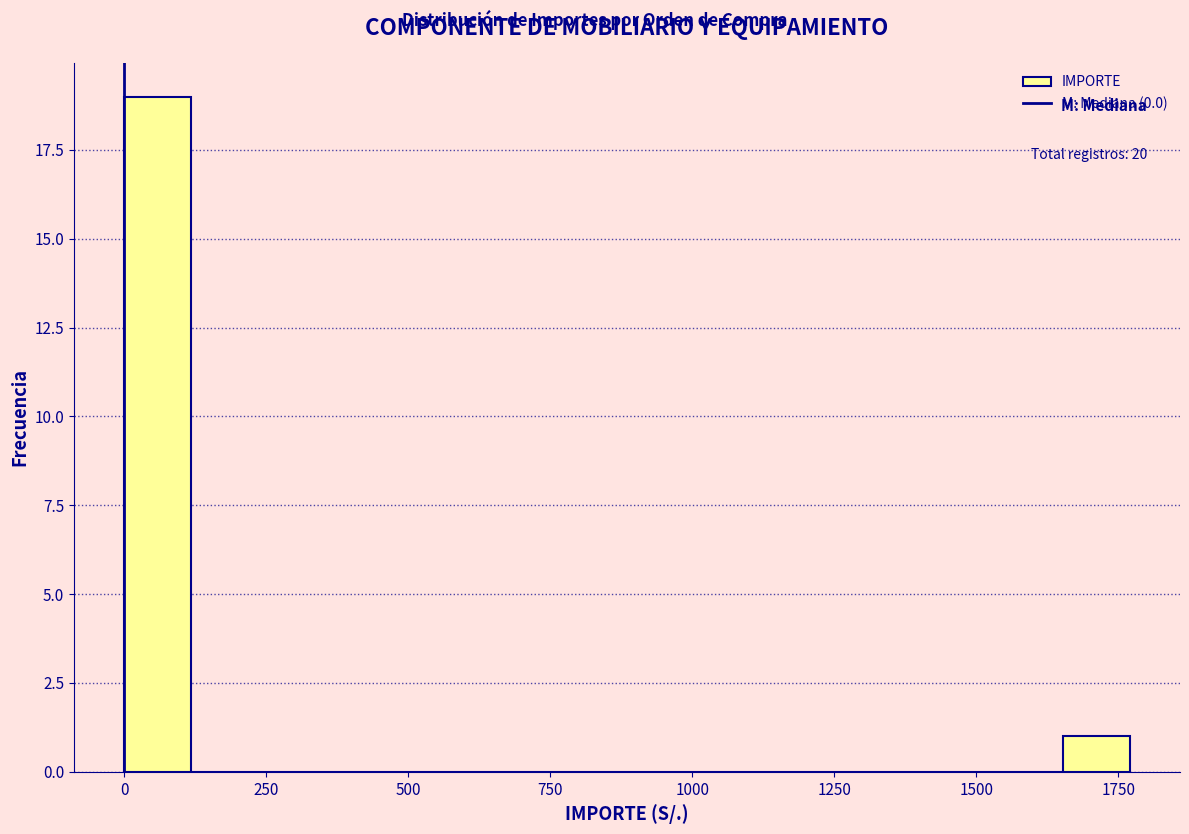

Read against the x-axis, roughly where is the centre of the tallest bar?

50